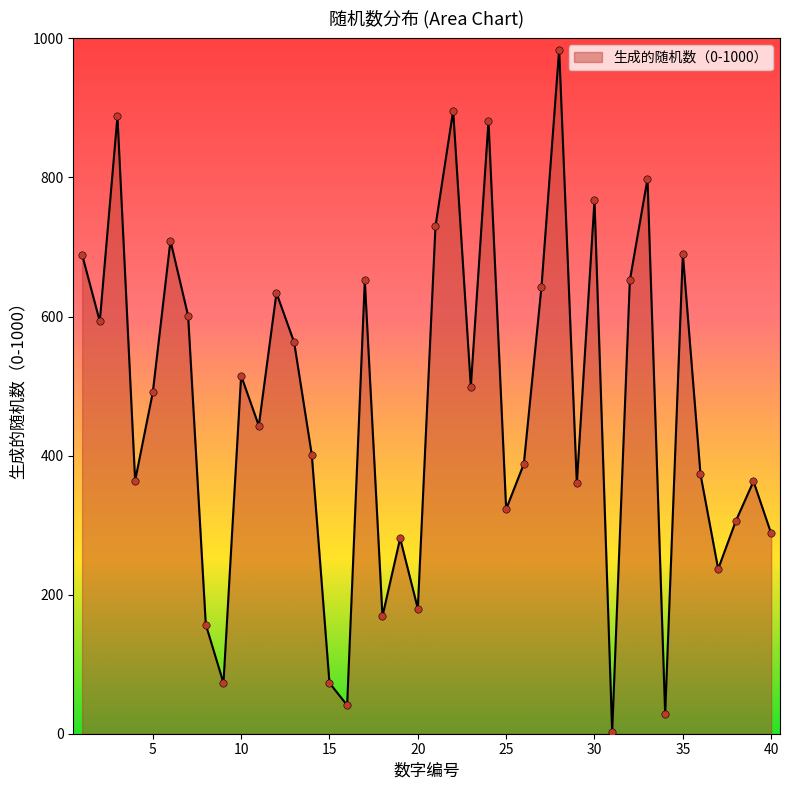

What is the difference between the maximum and minimum values?

982